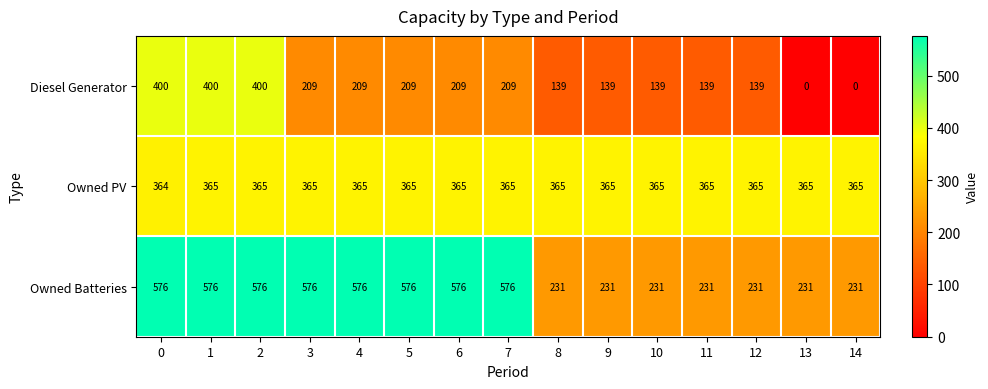

How many Diesel Generator values are between 139 and 209?

10